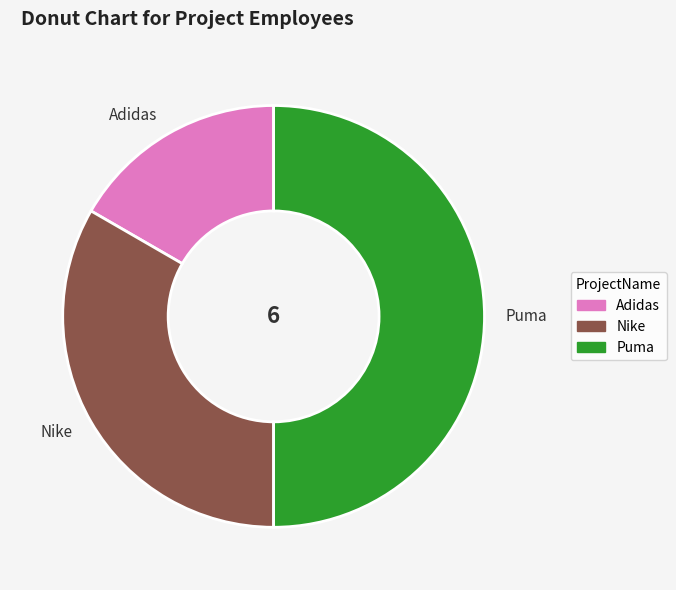

Approximately how many times larger is the value at Adidas compared to Nike?

0.5